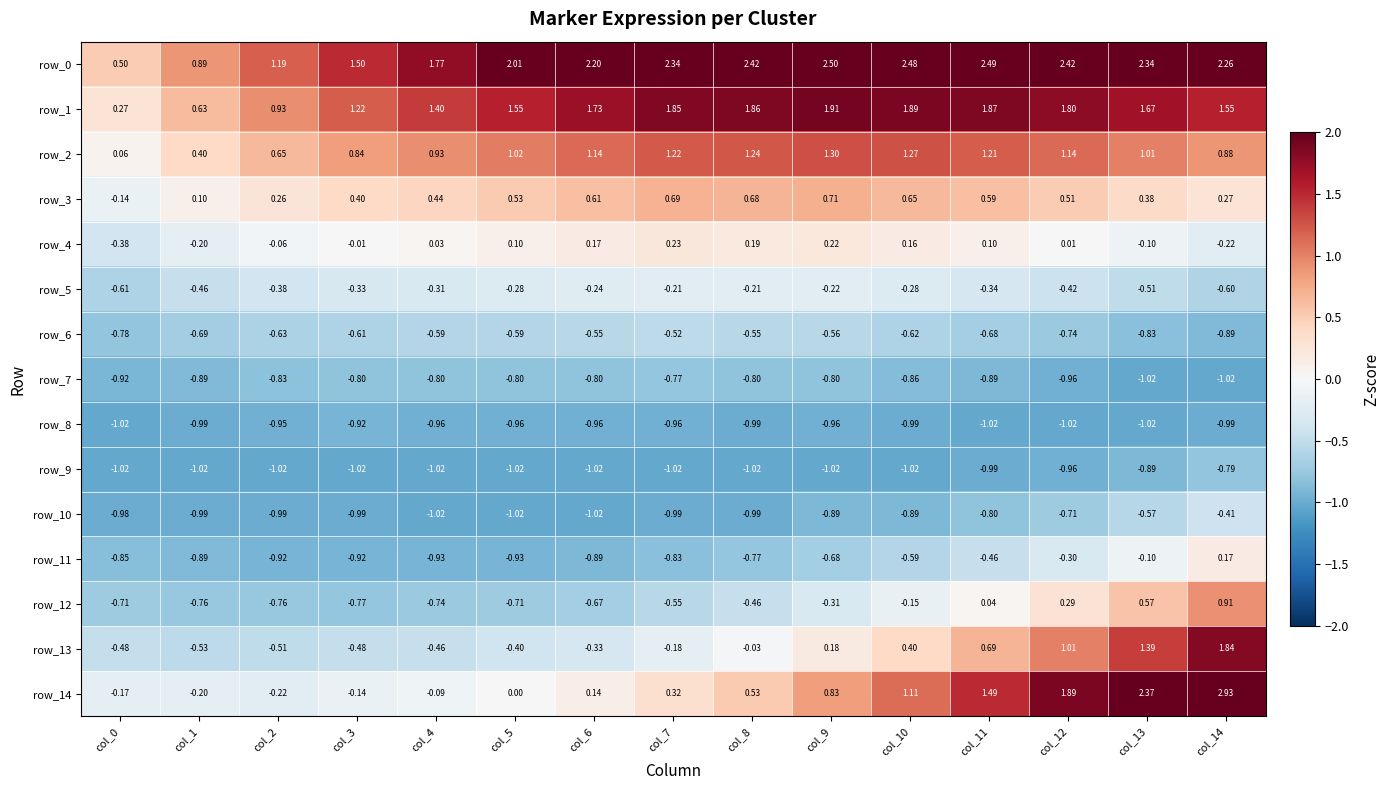

Is the value of row_6 at col_14 greater than the value of row_9 at col_12?

Yes